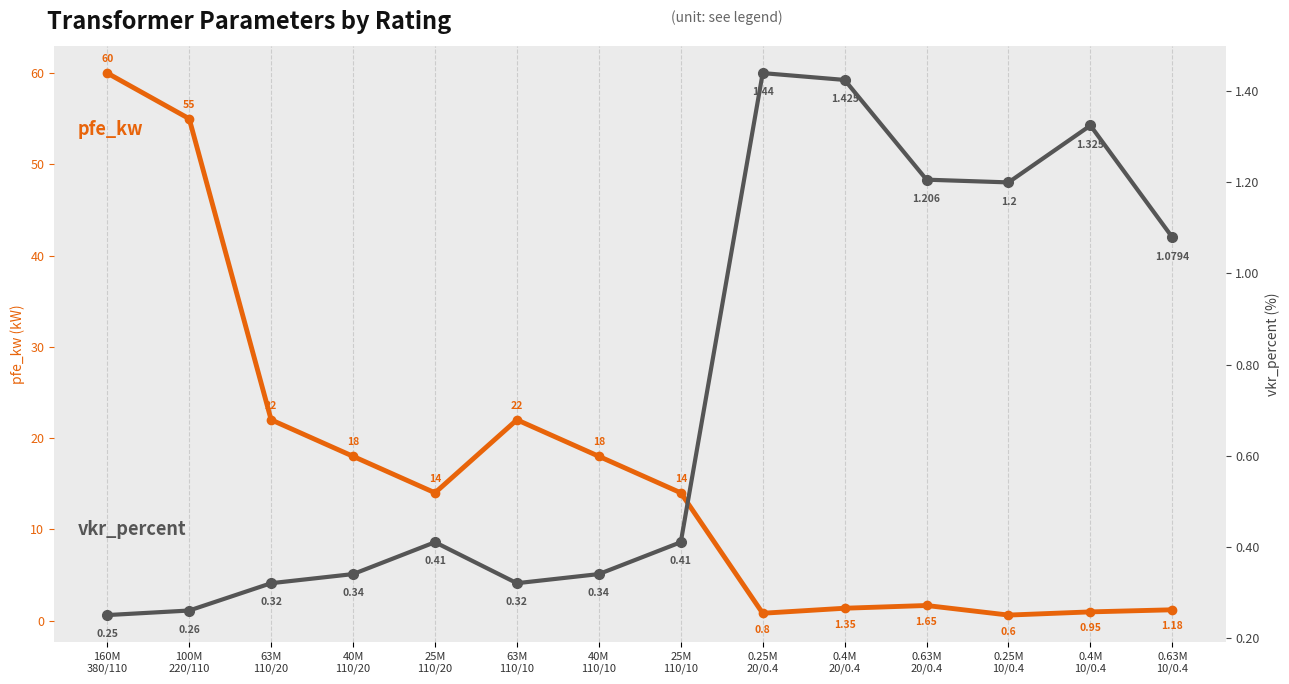

True or false: pfe_kw and vkr_percent cross at least once.

True